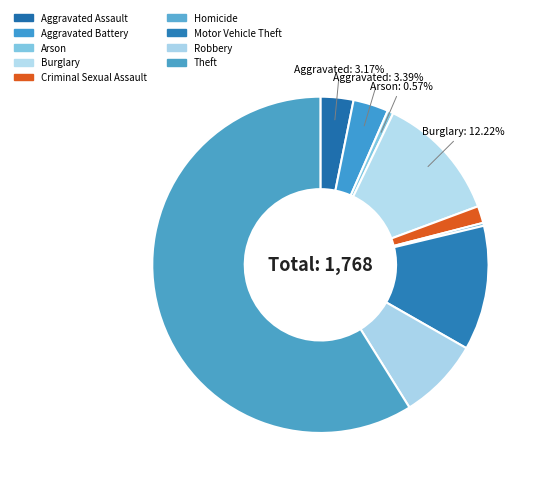

What is the ratio of the value at Criminal Sexual Assault to the value at Motor Vehicle Theft?

0.1